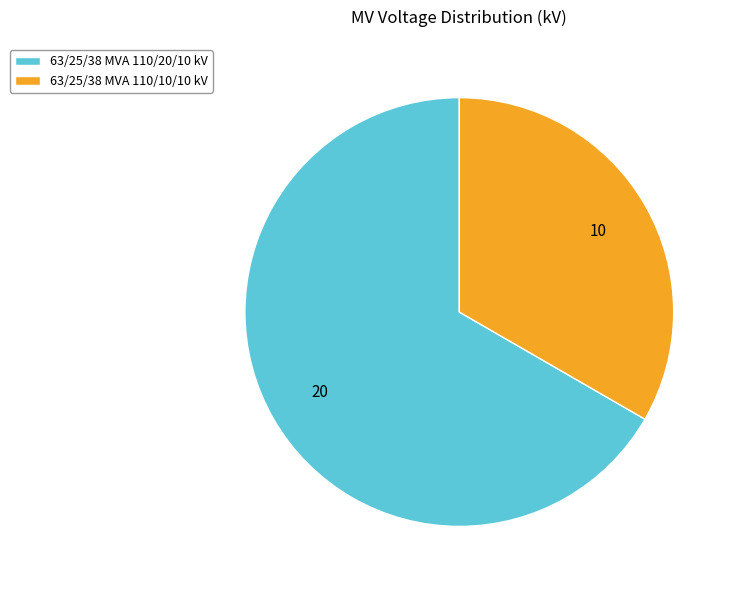

What is the smallest slice in the pie chart?

63/25/38 MVA 110/10/10 kV